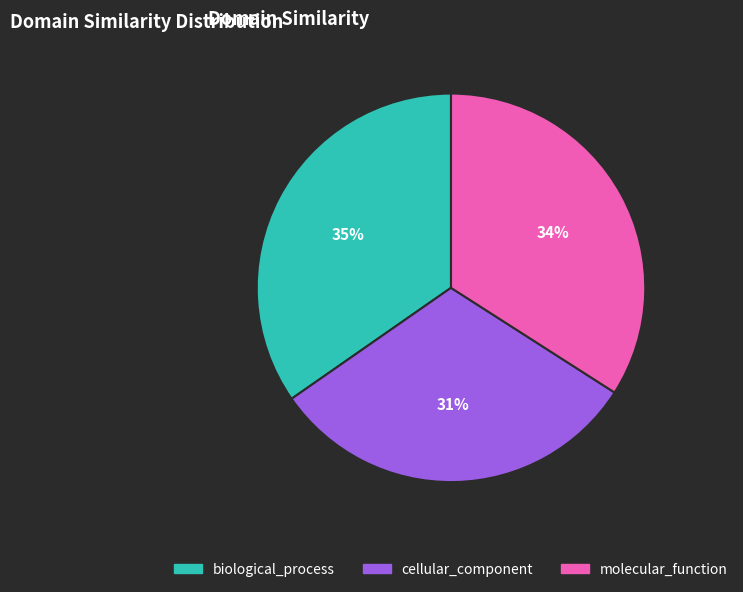

Which slice is the smallest?

cellular_component